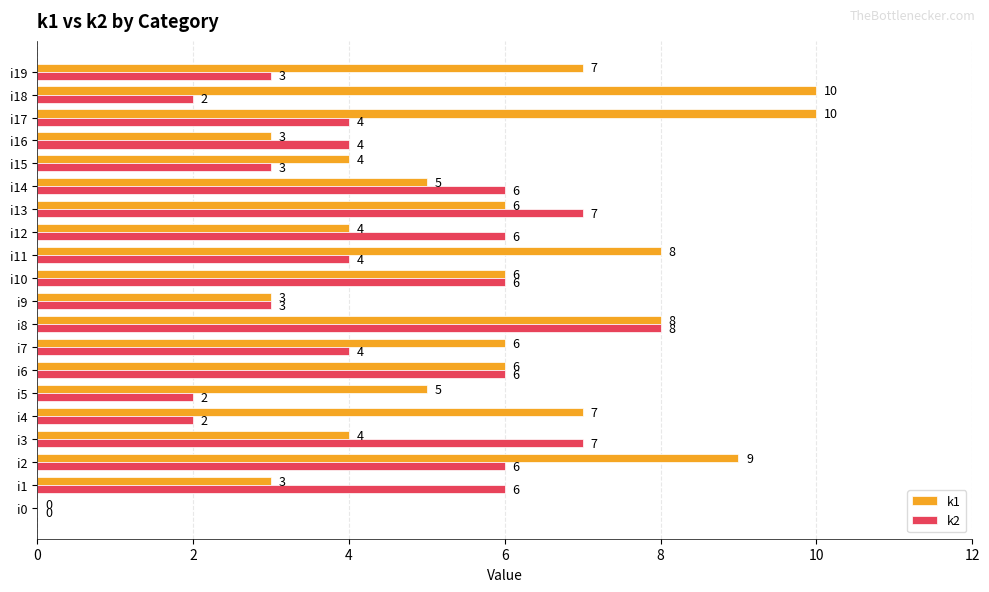

Is the value of k2 at i18 greater than the value of k1 at i1?

No